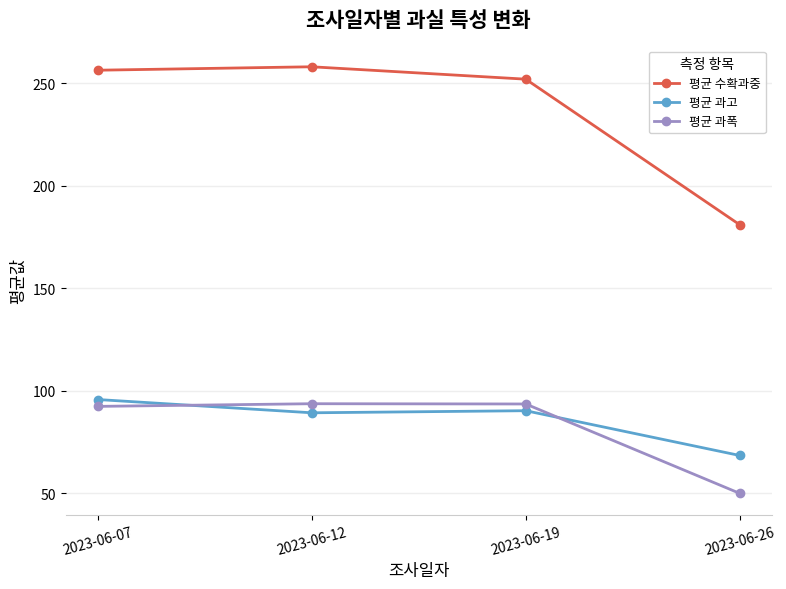

The value of 평균 과고 at 2023-06-19 is 123.0. True or false?

False